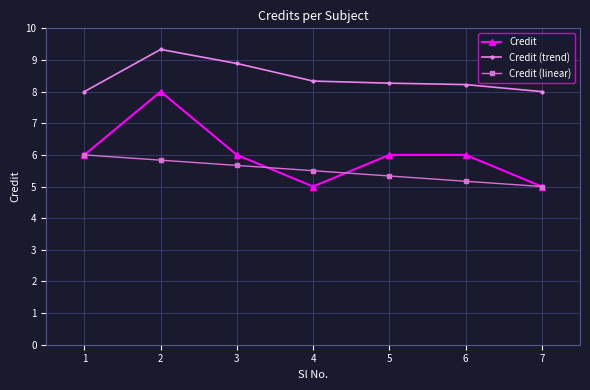

Reading right to left, extract all data points from this chart.

Credit: 5.0	6.0	6.0	5.0	6.0	8.0	6.0
Credit (trend): 8.0	8.2	8.3	8.3	8.9	9.3	8.0
Credit (linear): 5.0	5.2	5.3	5.5	5.7	5.8	6.0